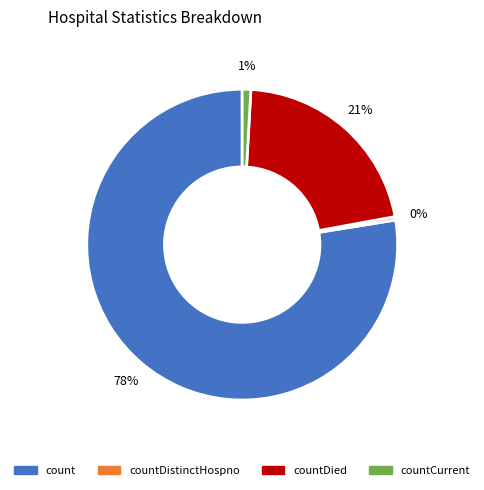

Does any single category account for the majority?

Yes